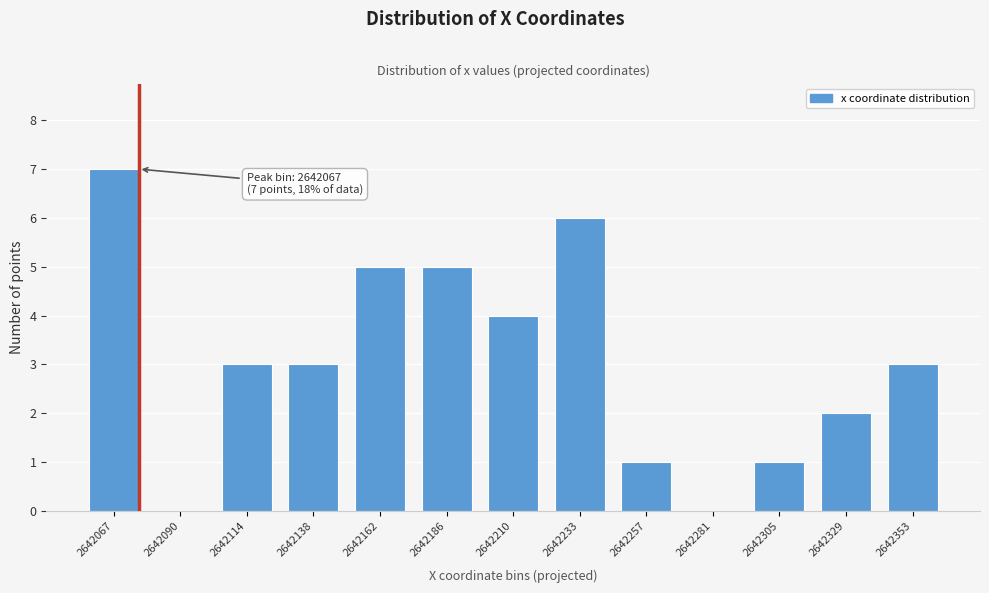

Reading left to right, list all the values displayed in this chart.

2642067=7	2642090=0	2642114=3	2642138=3	2642162=5	2642186=5	2642210=4	2642233=6	2642257=1	2642281=0	2642305=1	2642329=2	2642353=3